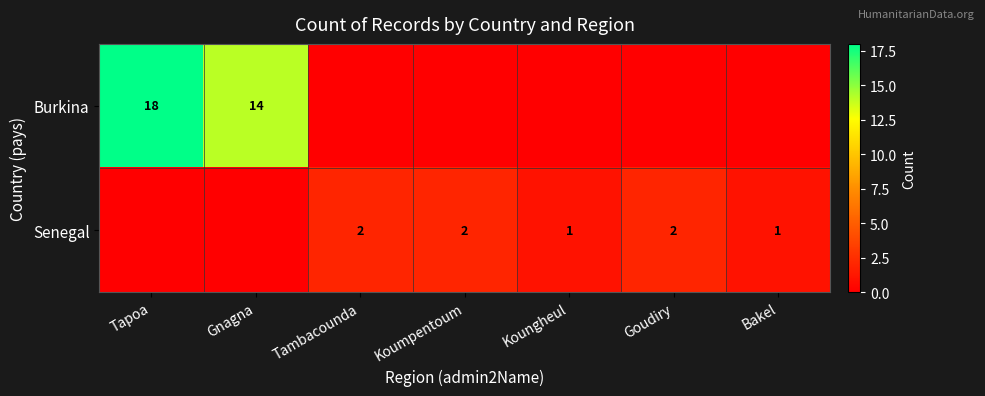

True or false: Senegal has a value of 1 at Goudiry.

False